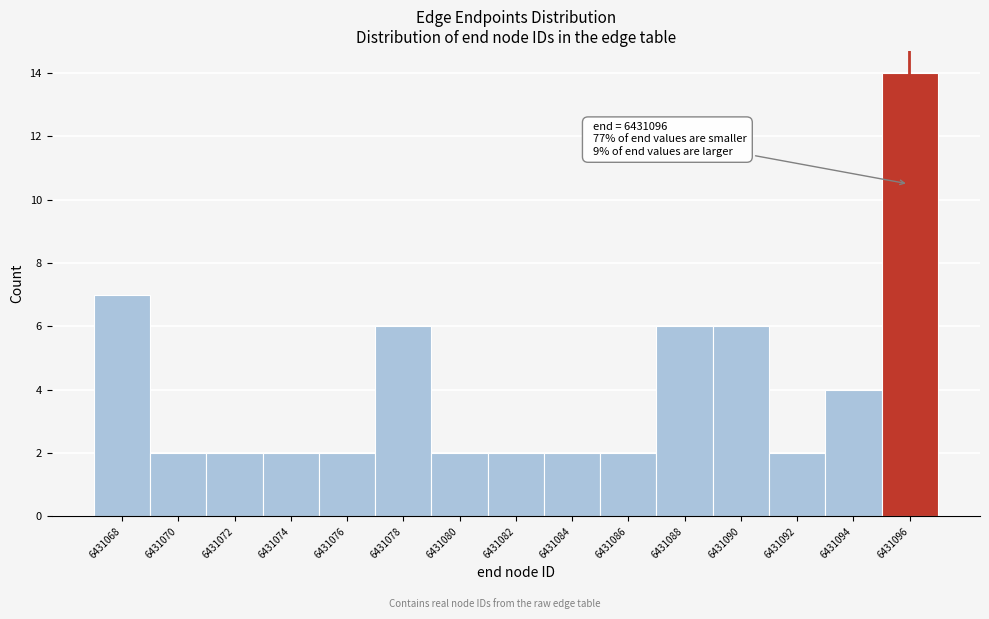

Reading left to right, what are all the values shown in this chart?

7	2	2	2	2	6	2	2	2	2	6	6	2	4	14